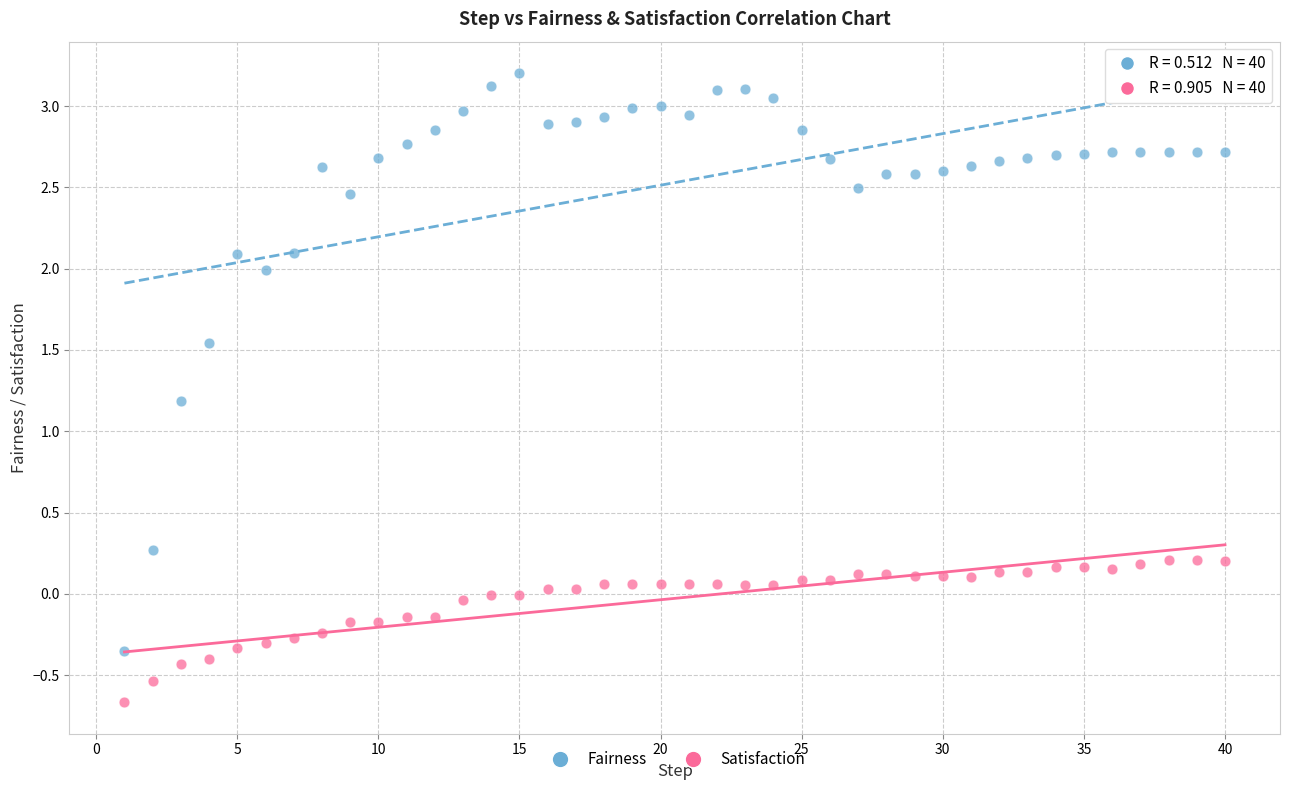

What is the X range (max minus min) for the scatter plot?

39.0